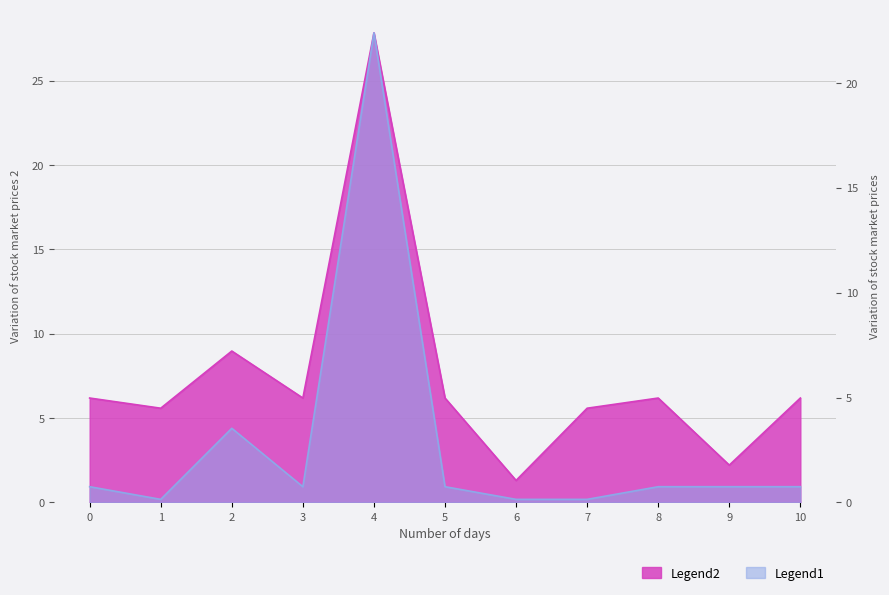

What is the value of the sum point at the 6th from the left?

6.2